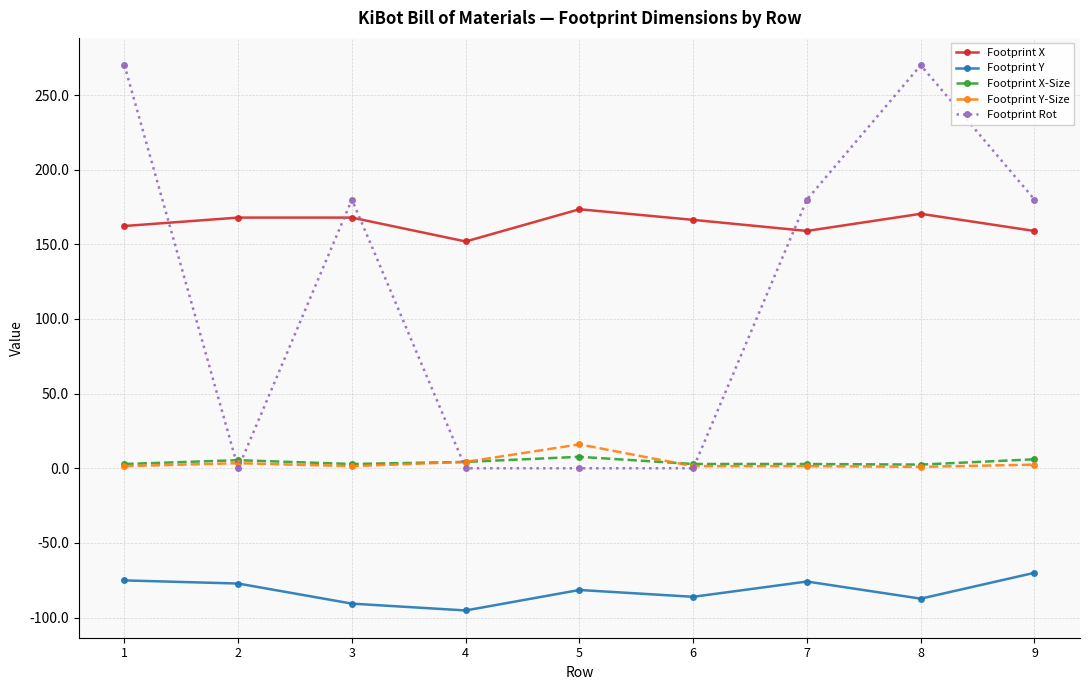

True or false: Footprint Y-Size and Footprint X intersect in this chart.

False